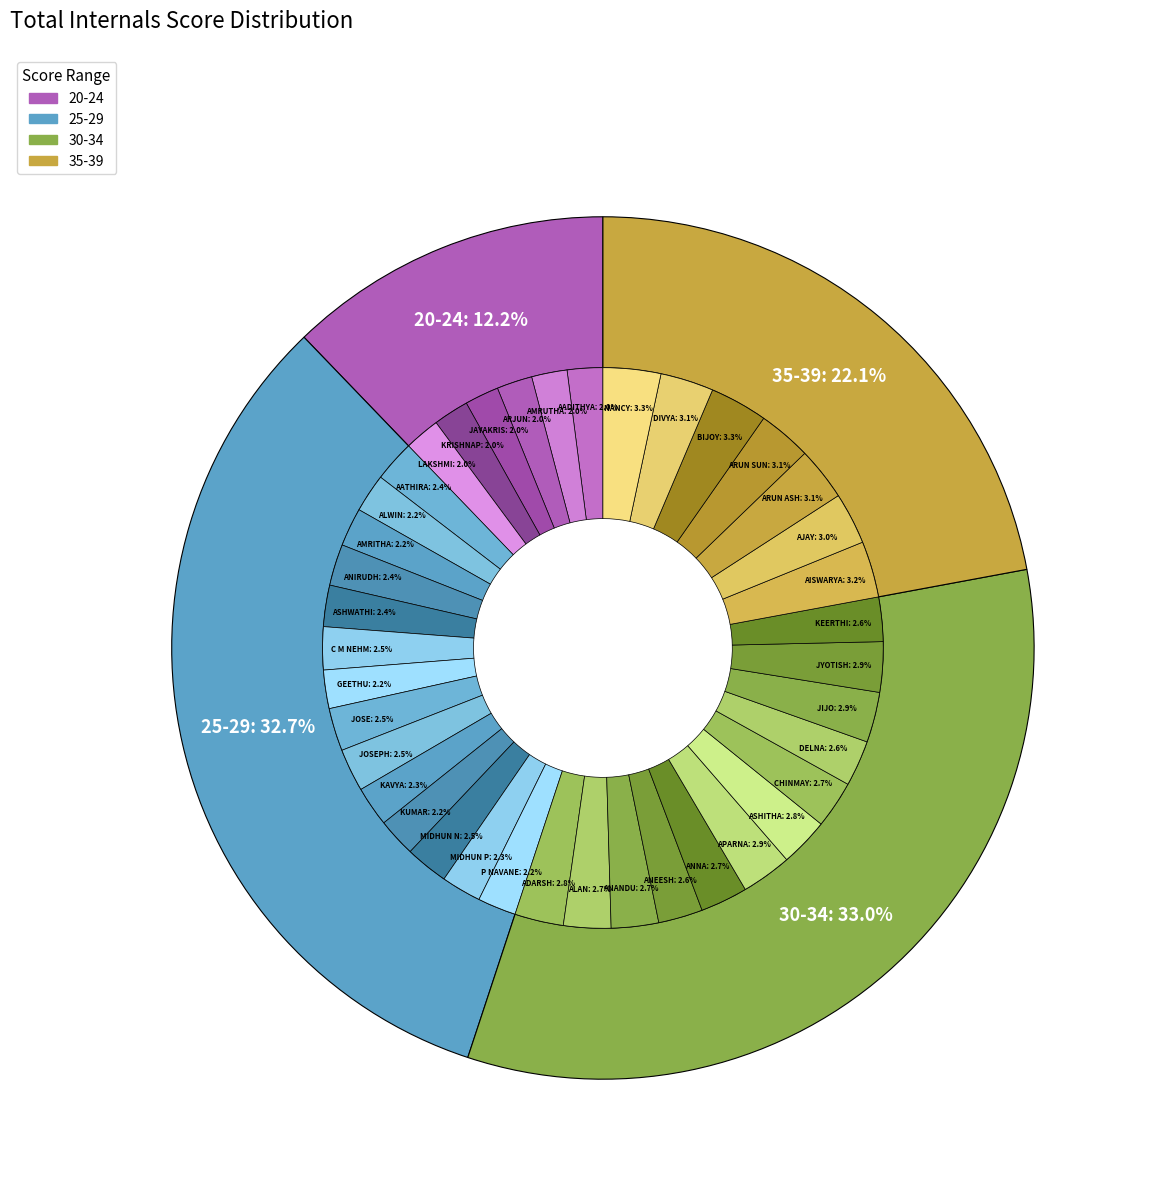

Count the number of slices in the pie.

39